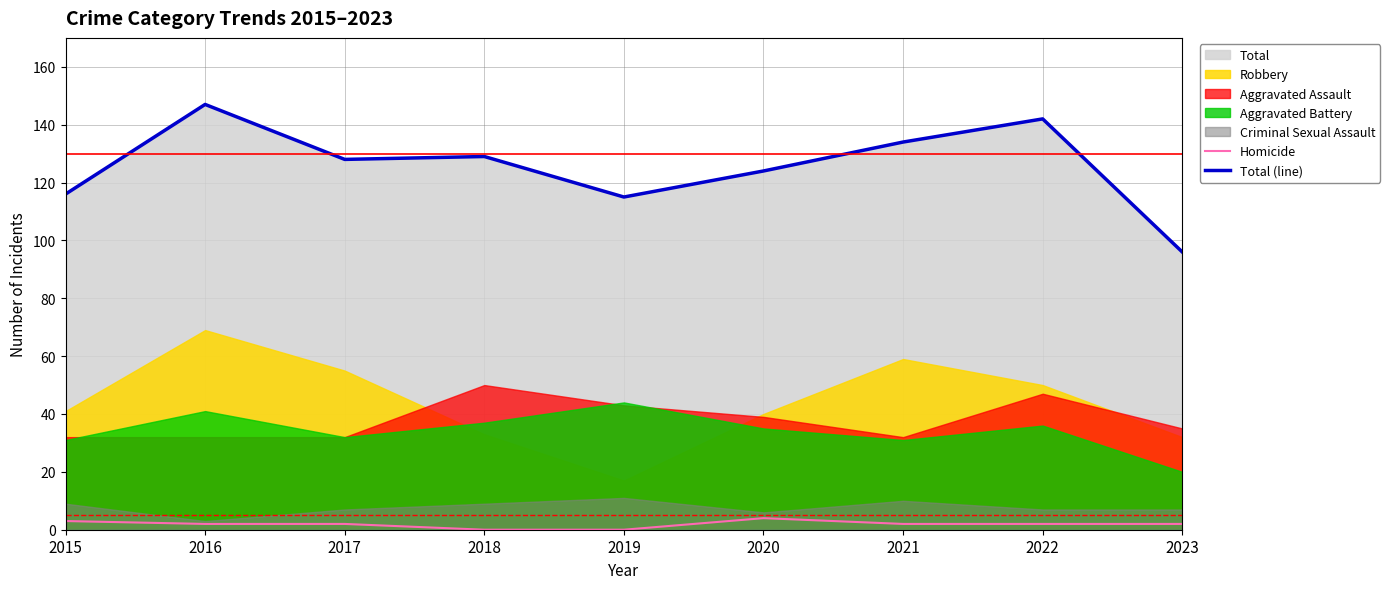

True or false: Homicide and Total (line) intersect in this chart.

False